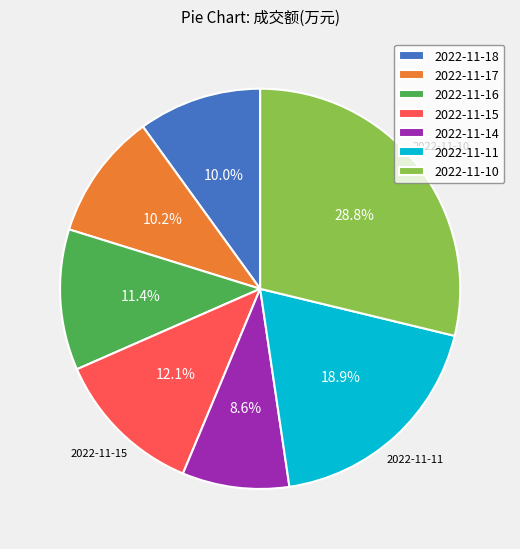

To the nearest percent, what is the average slice percentage?

14%